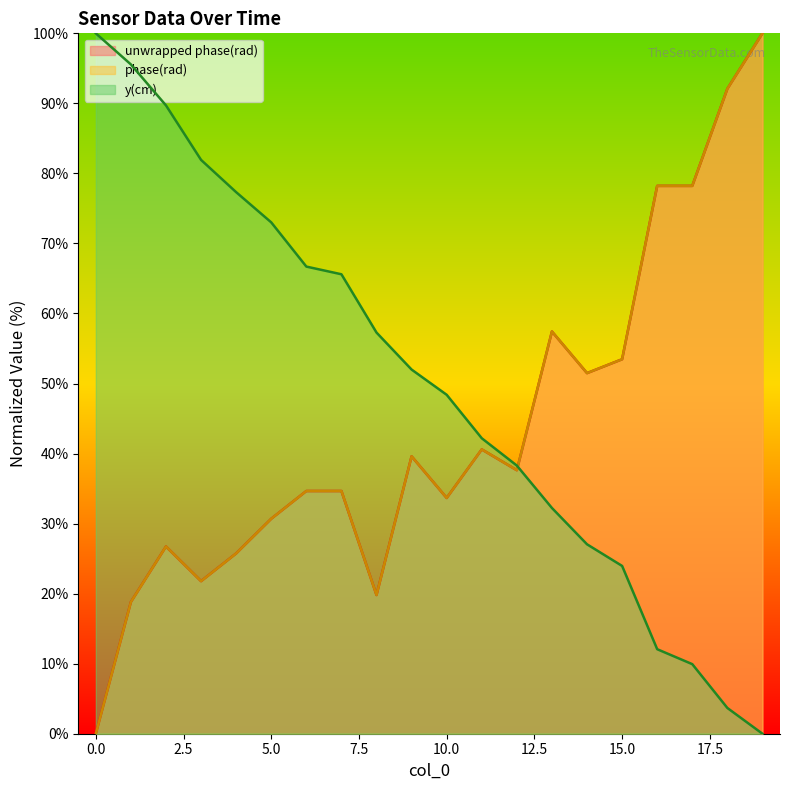

How many values in timestamp (sec) are above zero?

19